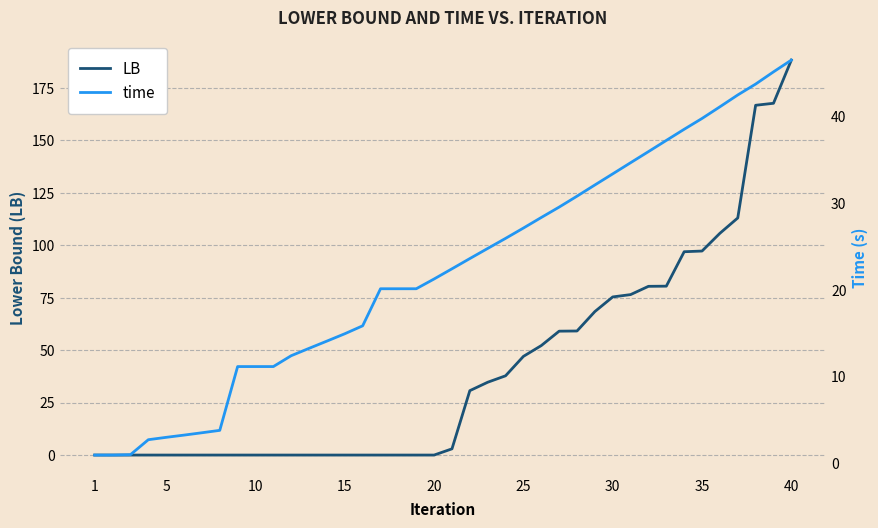

True or false: LB and time intersect in this chart.

True